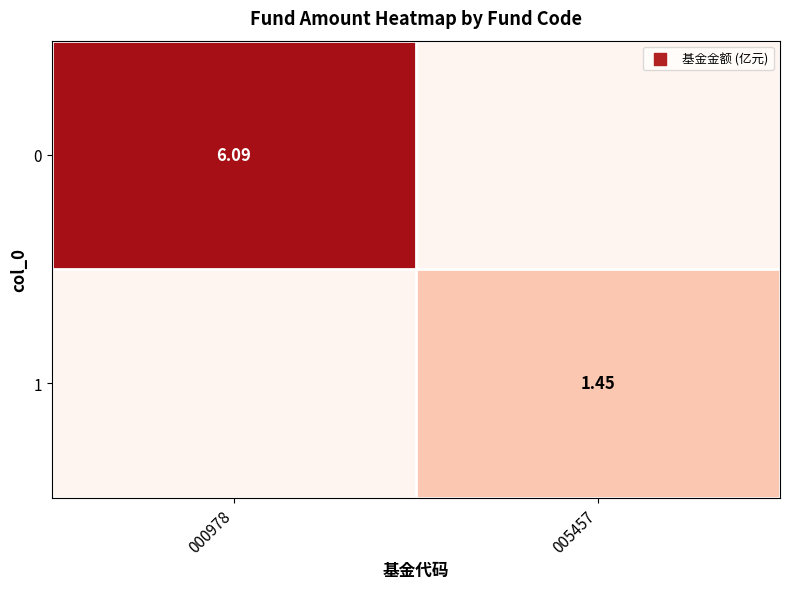

Count the number of data series in this chart.

2